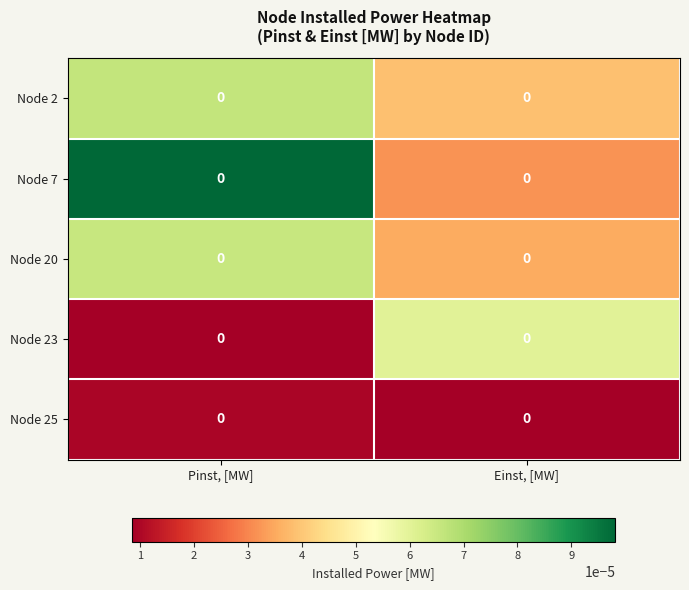

Count the row_2 values in the range 0 to 1.

2